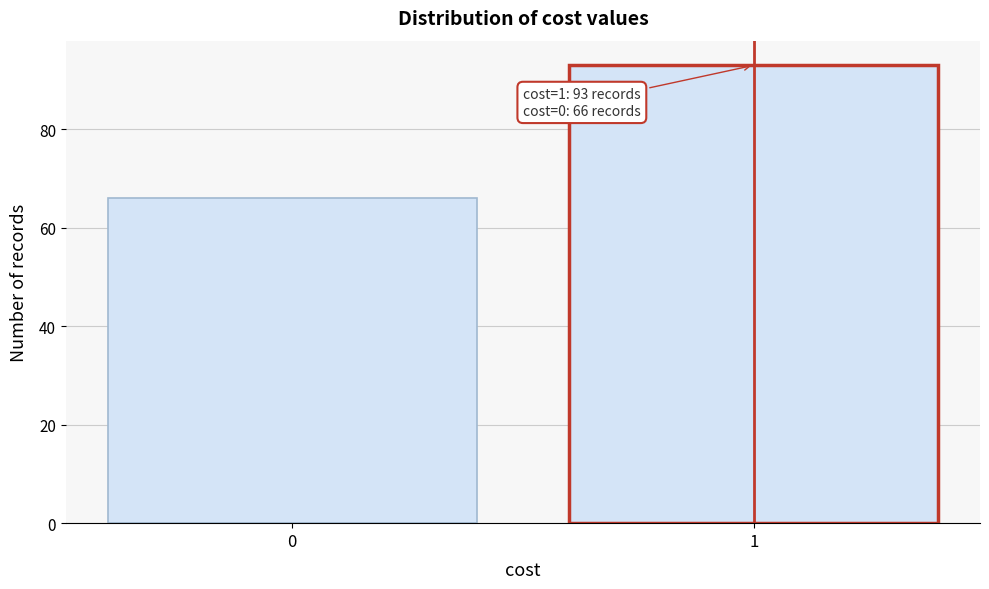

Reading left to right, extract all data points from this chart.

66	93